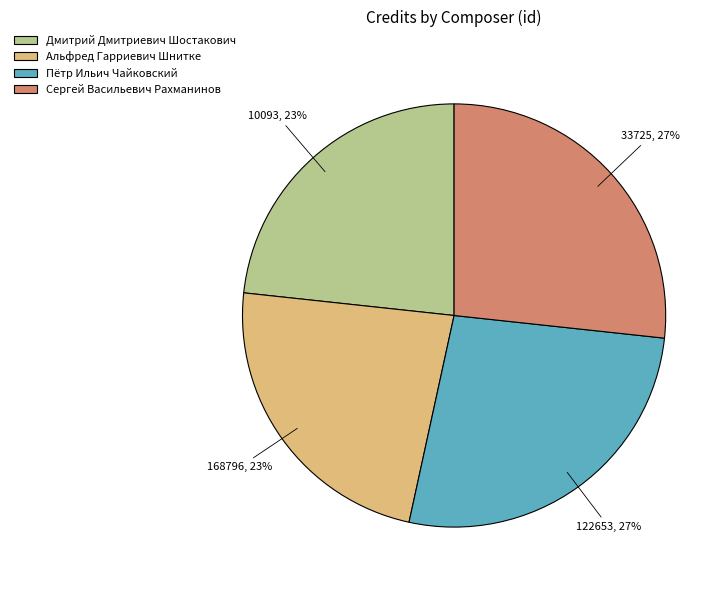

Is there a majority slice in this chart?

No